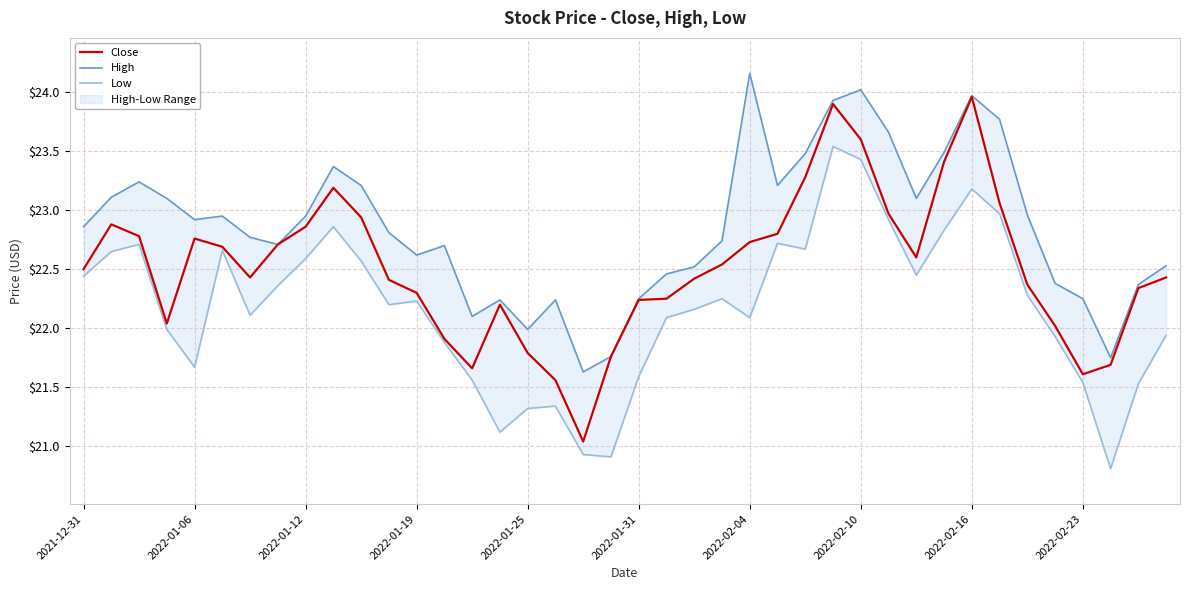

What is the difference between the second highest and minimum values in the High series?

2.4